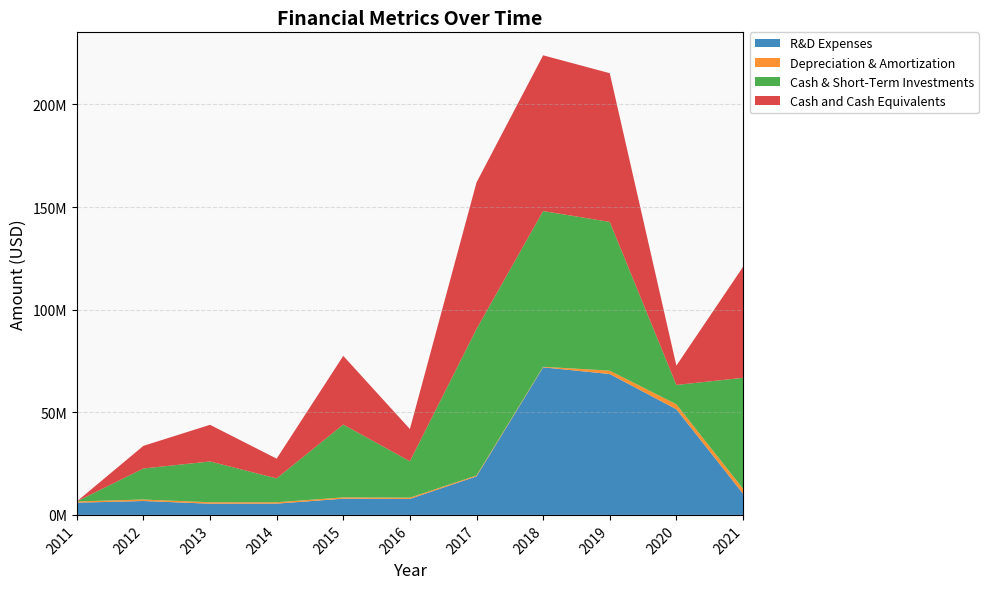

Reading left to right, transcribe all the data shown in this chart.

R&D Expenses: 5951000	6777000	5451000	5492000	7906000	7794000	18777000	71913000	68645000	51463000	10341000
Depreciation & Amortization: 600000	731000	709000	677000	628000	621000	440000	260000	1645000	2436000	2415000
Cash & Short-Term Investments: 0	15106000	19876000	11628000	35486000	17722000	71382000	75883000	72467000	9421000	54036000
Cash and Cash Equivalents: 0	11029000	17863000	9612000	33470000	15705000	71382000	75883000	72467000	9421000	54036000